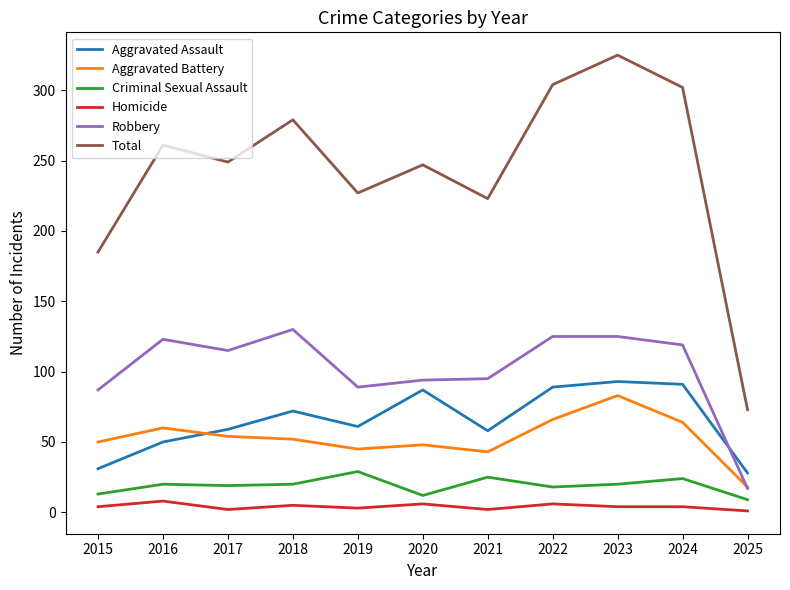

Which label corresponds to the largest value in the chart?

2023